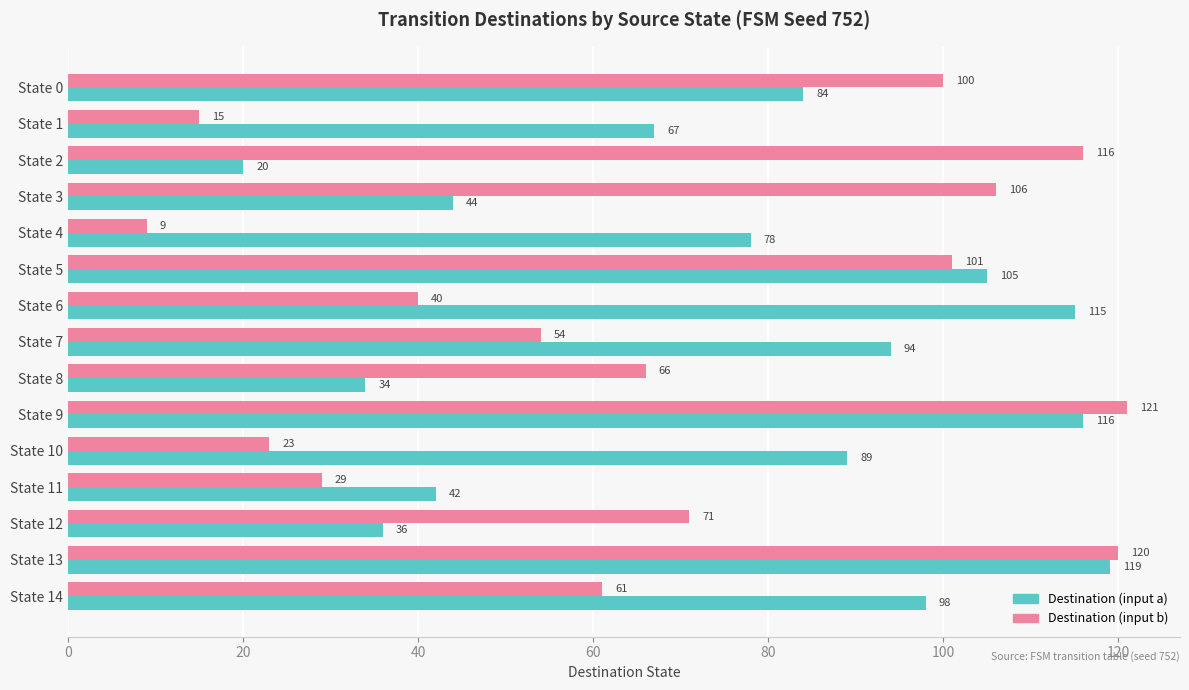

Rank the categories by Destination (input a) value from lowest to highest.

State 2, State 8, State 12, State 11, State 3, State 1, State 4, State 0, State 10, State 7, State 14, State 5, State 6, State 9, State 13